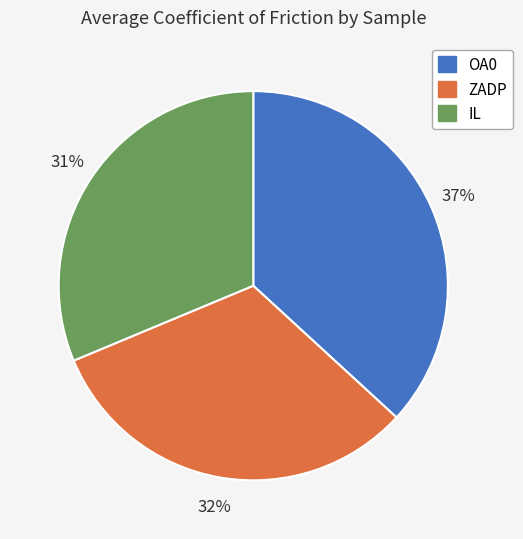

Is ZADP the majority of the pie?

No